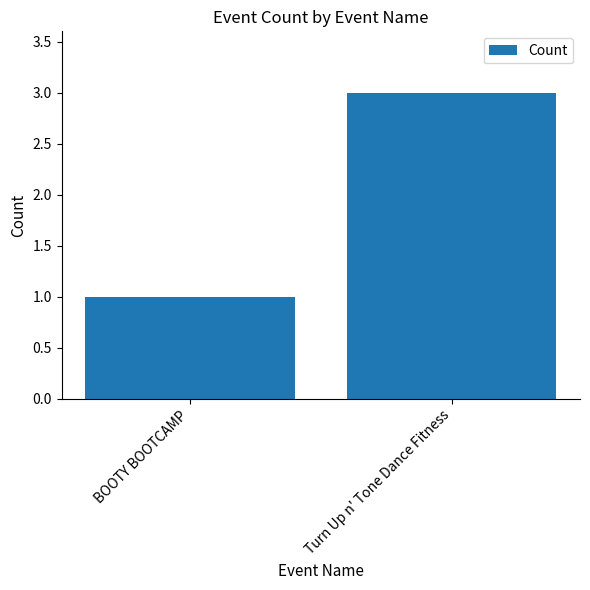

What is the maximum value shown in the chart?

3